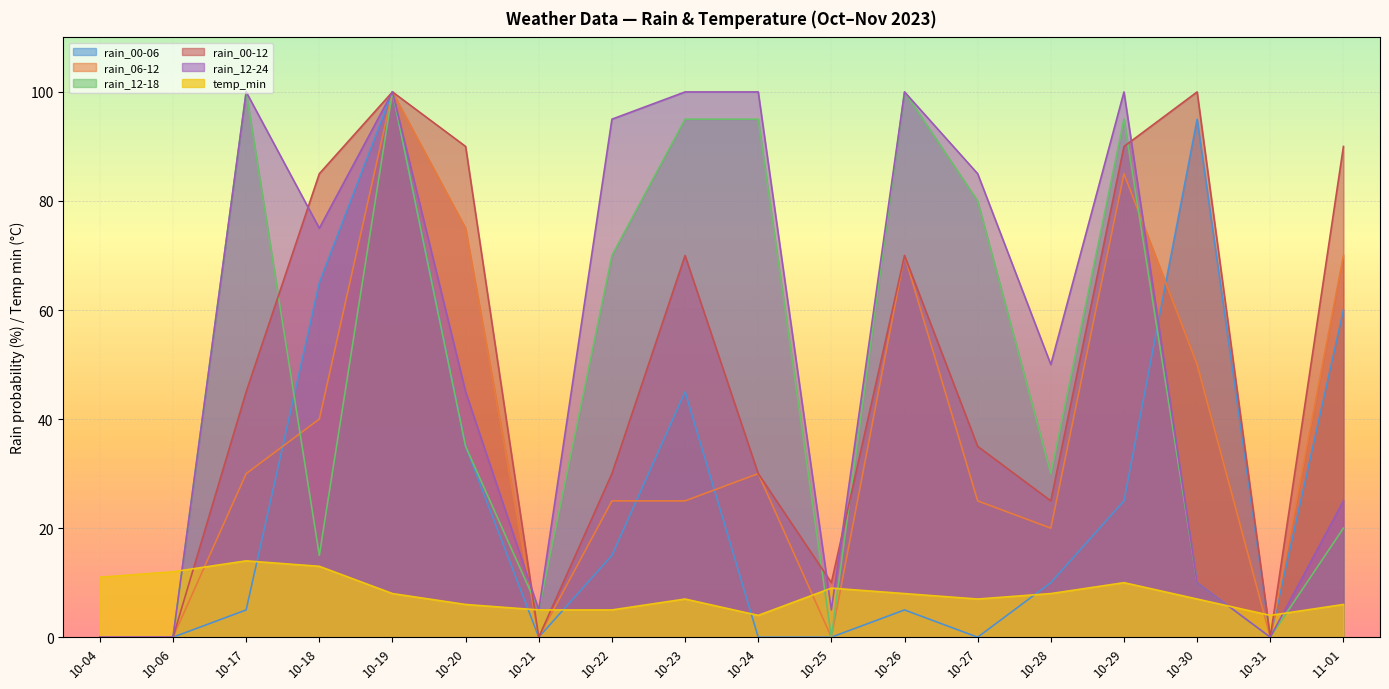

How many lines are shown in the chart?

6